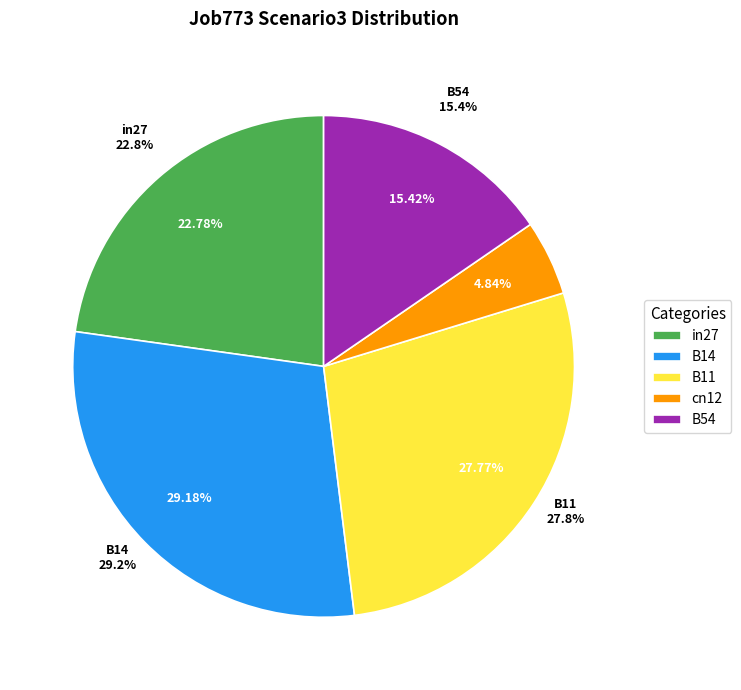

Between cn12 and B14, which is larger?

B14